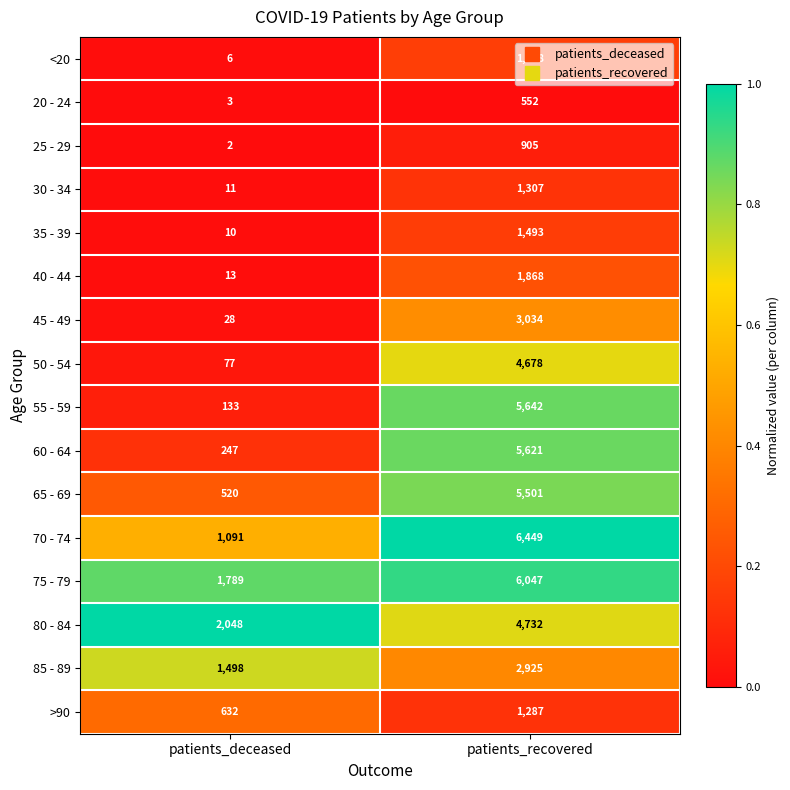

At patients_deceased, list the series in order from largest to smallest.

80 - 84, 75 - 79, 85 - 89, 70 - 74, >90, 65 - 69, 60 - 64, 55 - 59, 50 - 54, 45 - 49, 40 - 44, 30 - 34, 35 - 39, <20, 20 - 24, 25 - 29